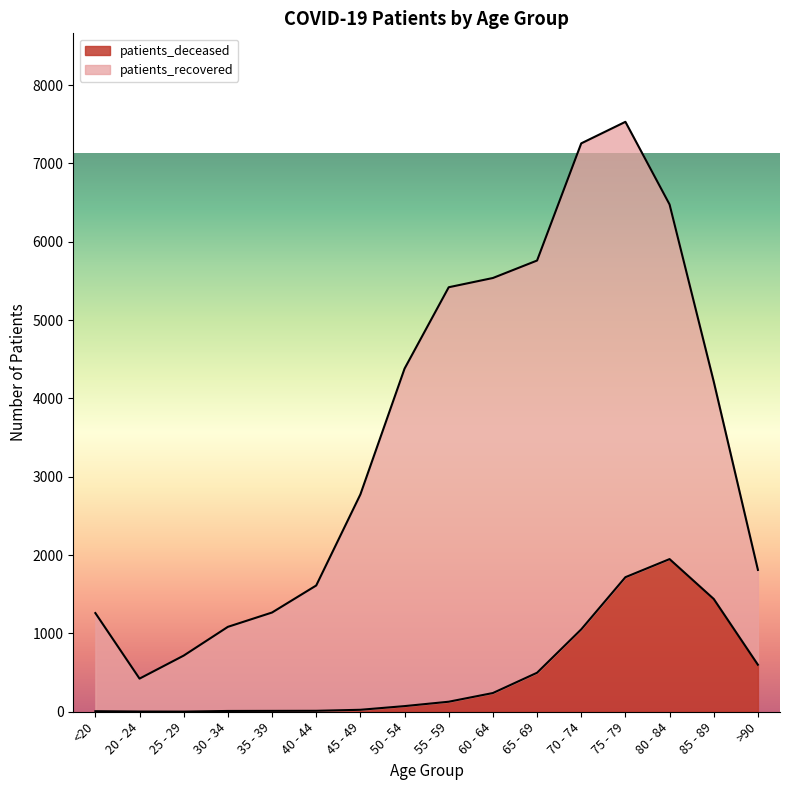

How many points are lower than both their immediate neighbors (excluding endpoints)?

1